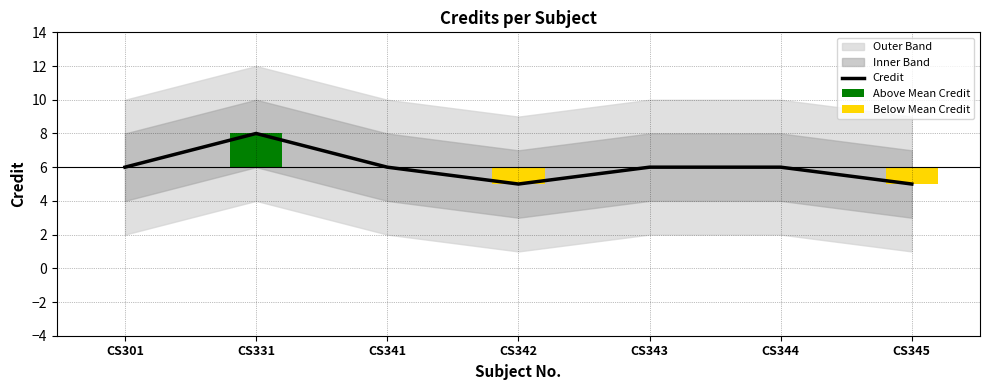

Is it true that Credit equals 6 at CS343?

True